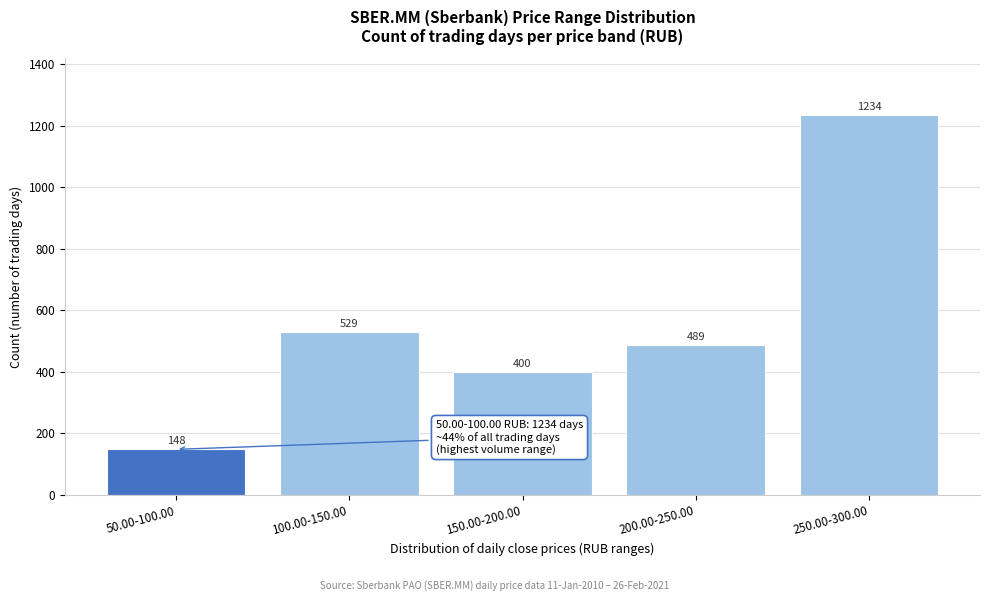

Reading left to right, transcribe all the data shown in this chart.

50.00-100.00=148	100.00-150.00=529	150.00-200.00=400	200.00-250.00=489	250.00-300.00=1234